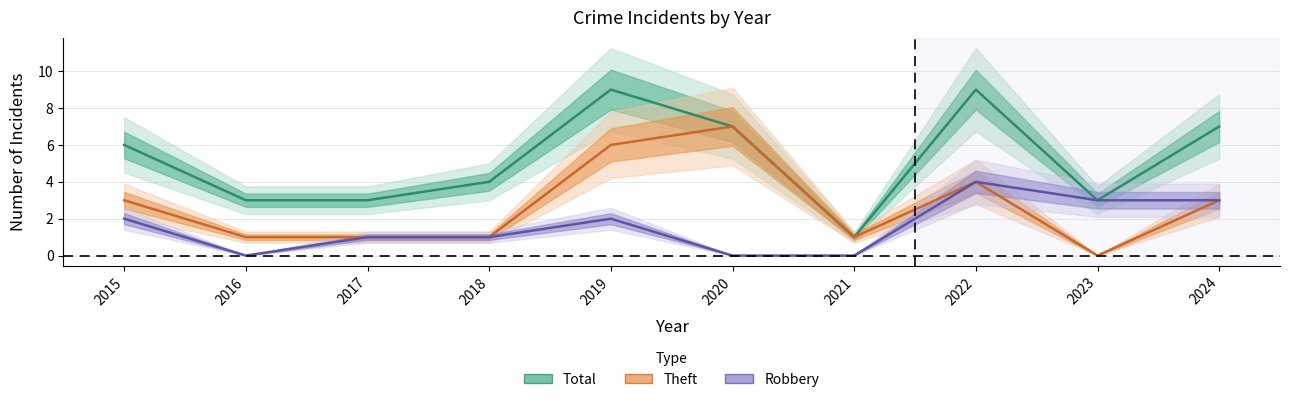

Between 2023 and 2018, which is larger?

2018